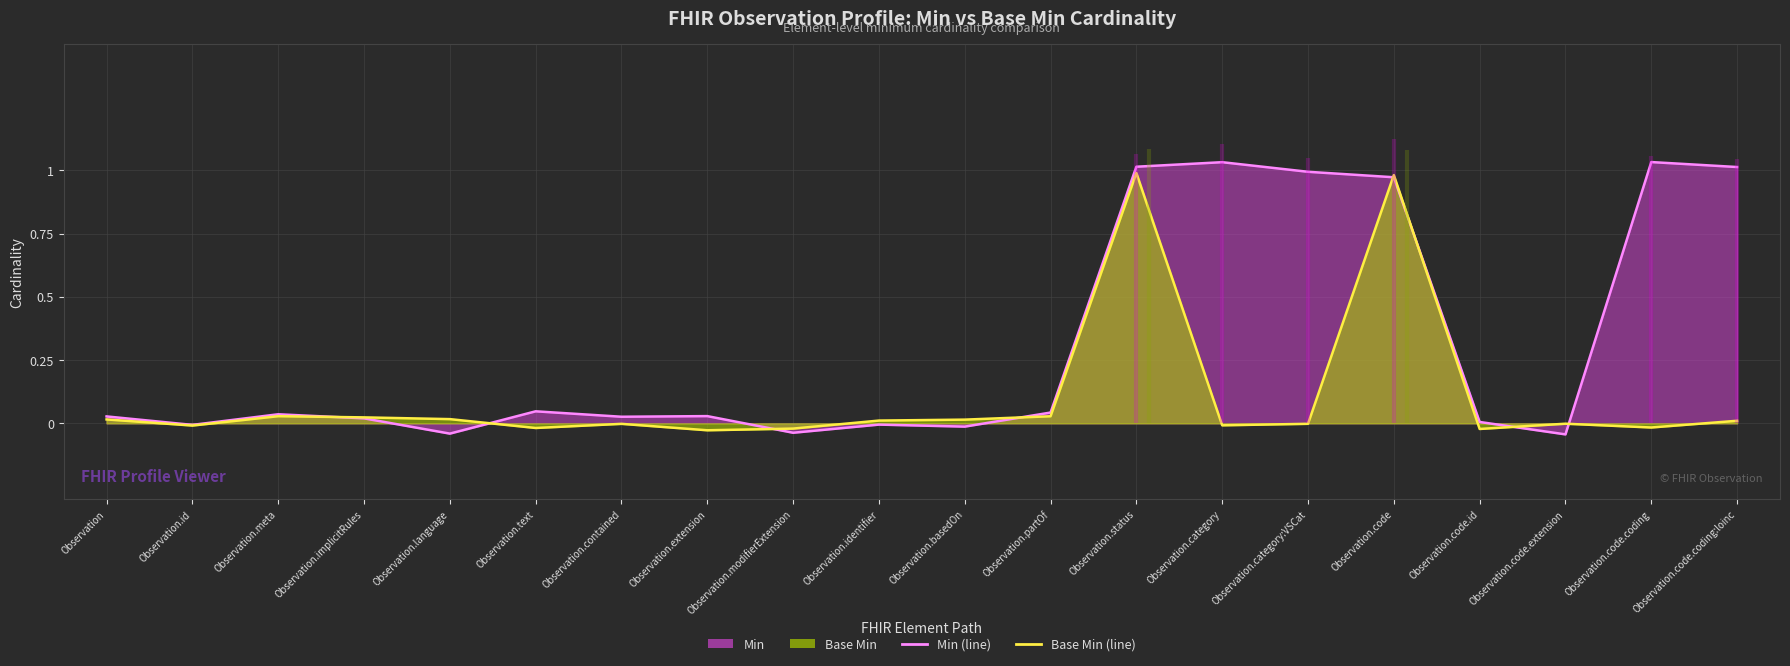

How many intersections are there between Min (line) and Base Min (line)?

8